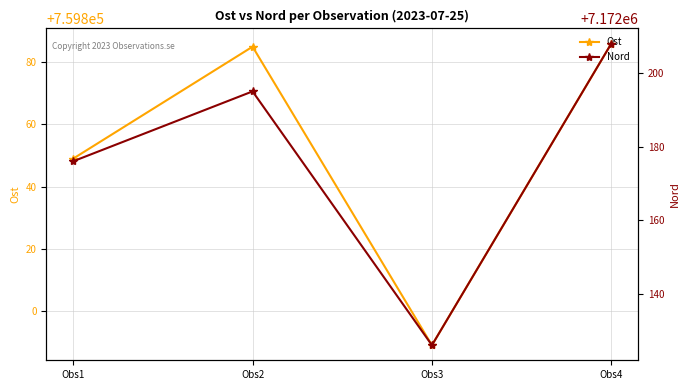

True or false: Nord and Ost intersect in this chart.

False